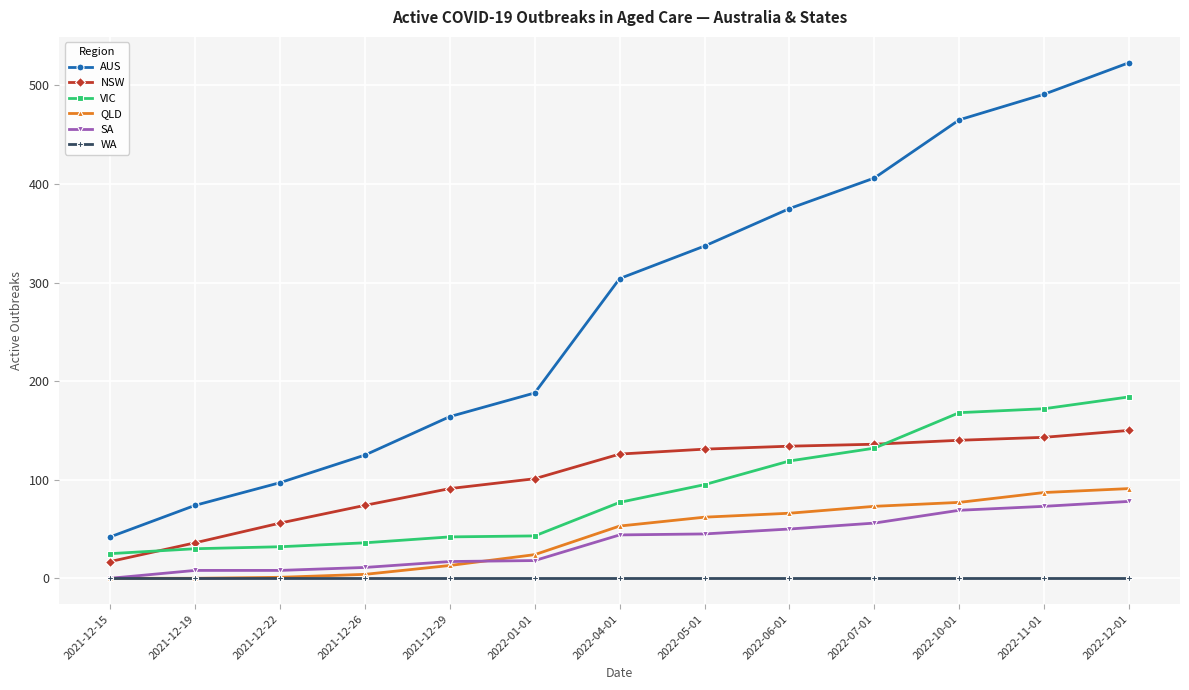

What are all the series names shown in the legend?

AUS, NSW, VIC, QLD, SA, WA